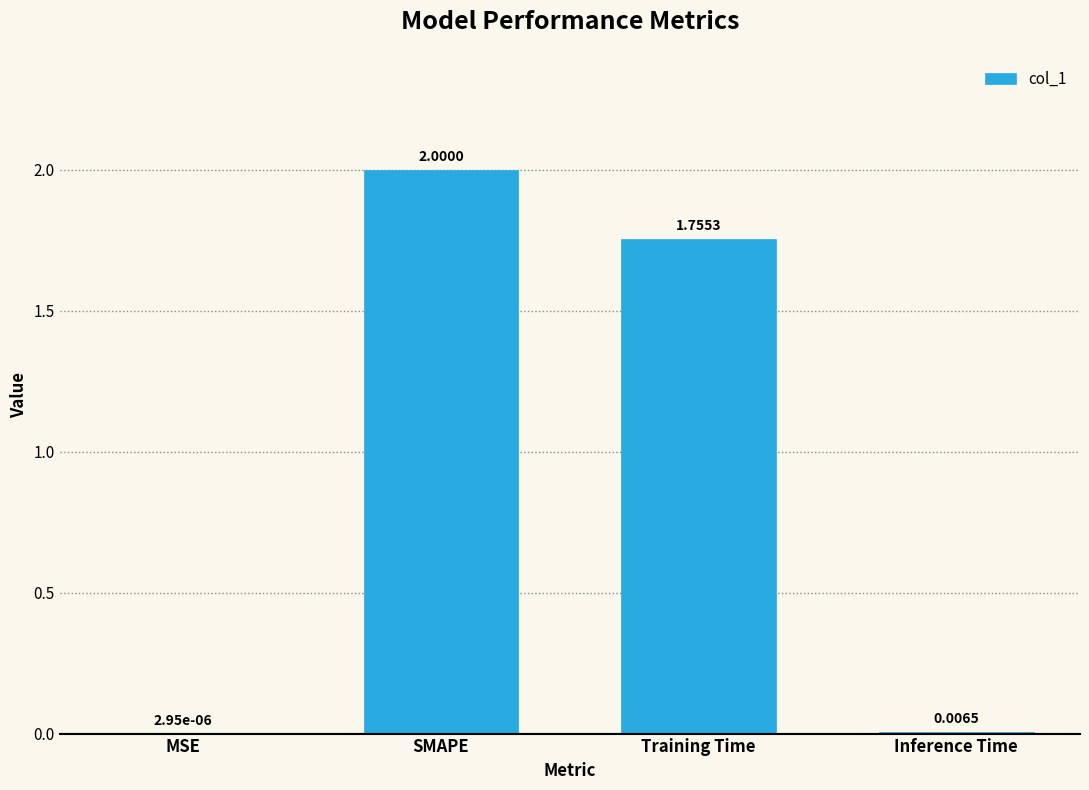

What is the sum of the values at SMAPE and Inference Time?

2.0